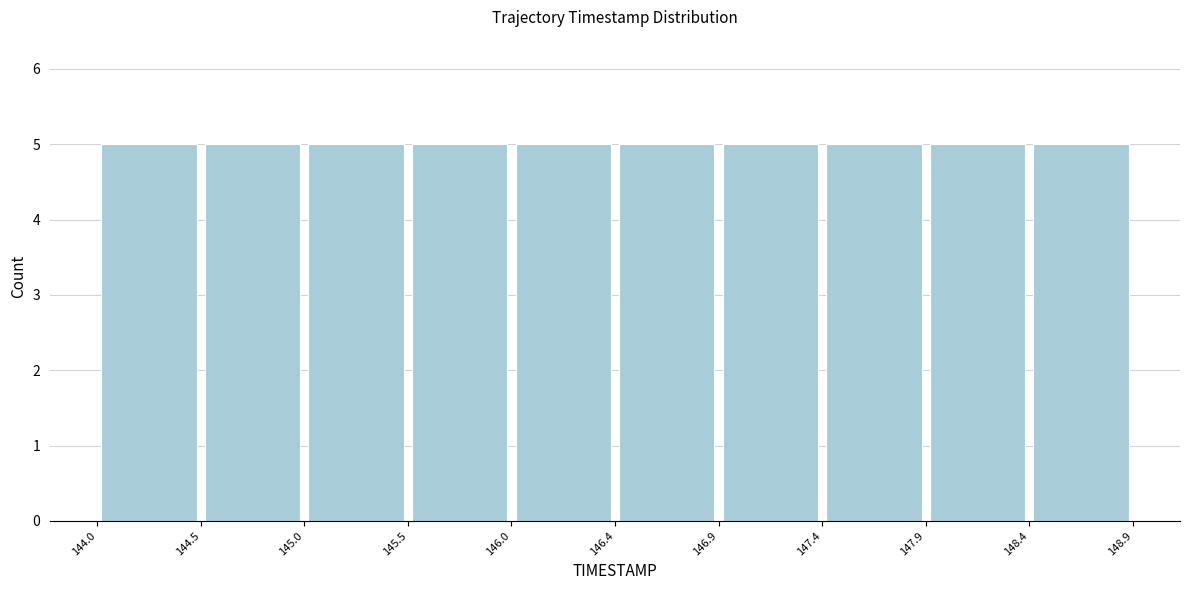

Reading left to right, list every bar in this chart as the range it spans on the x-axis followed by its height. The values are not printed on the chart, so give them approximately, as read against the axis.

144.0 to 144.5: 5
144.5 to 145.0: 5
145.0 to 145.5: 5
145.5 to 146.0: 5
146.0 to 146.4: 5
146.4 to 146.9: 5
146.9 to 147.4: 5
147.4 to 147.9: 5
147.9 to 148.4: 5
148.4 to 148.9: 5